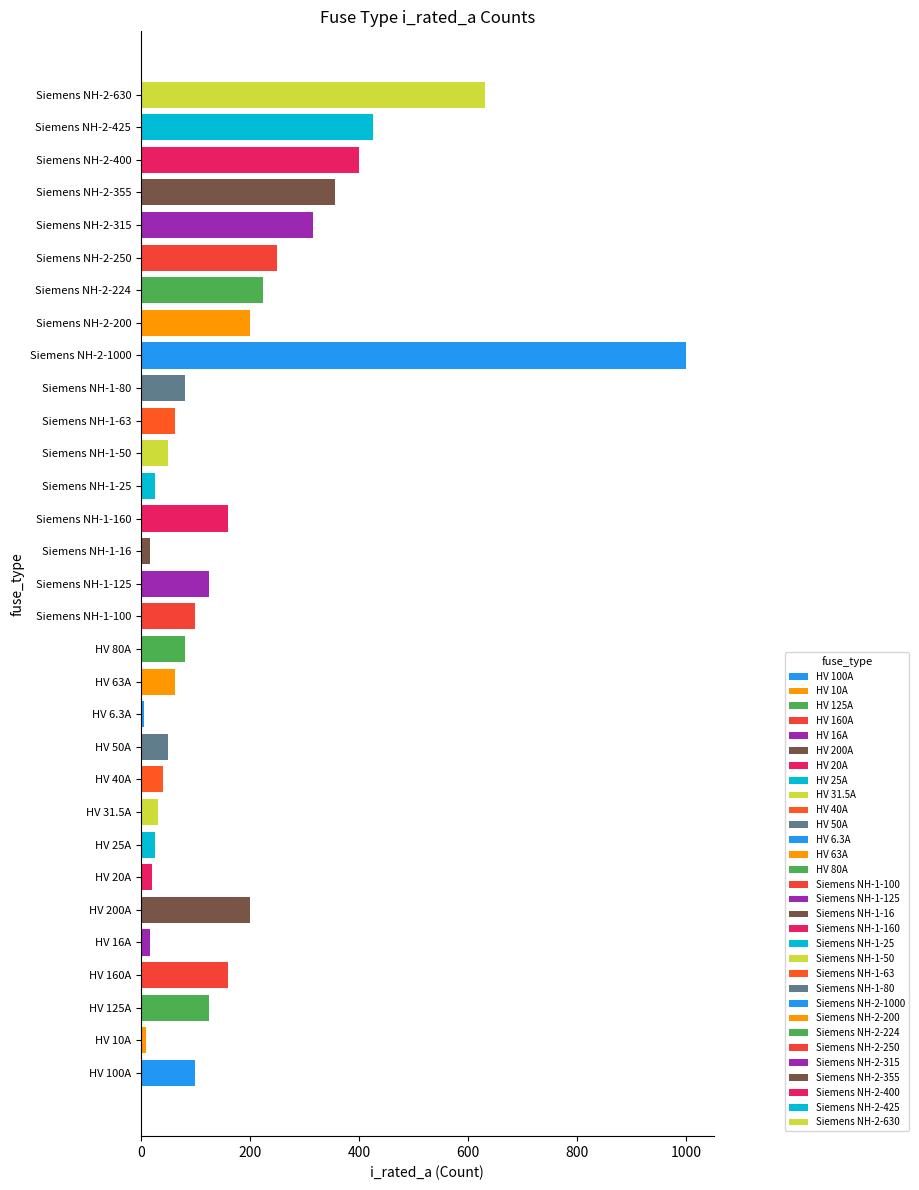

What is the sum of all values?

5344.8